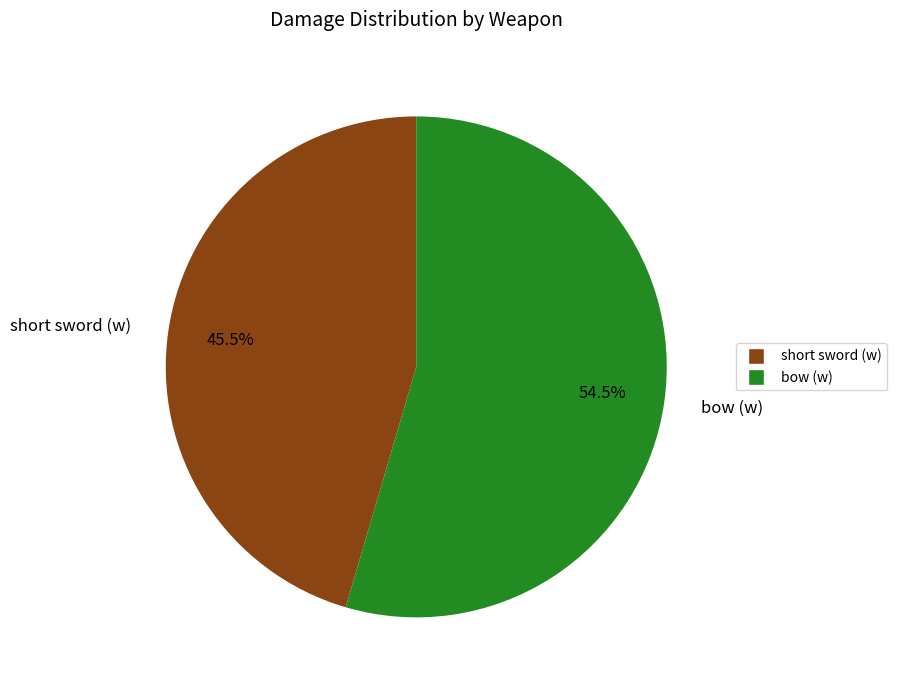

Which slice is the largest?

bow (w)